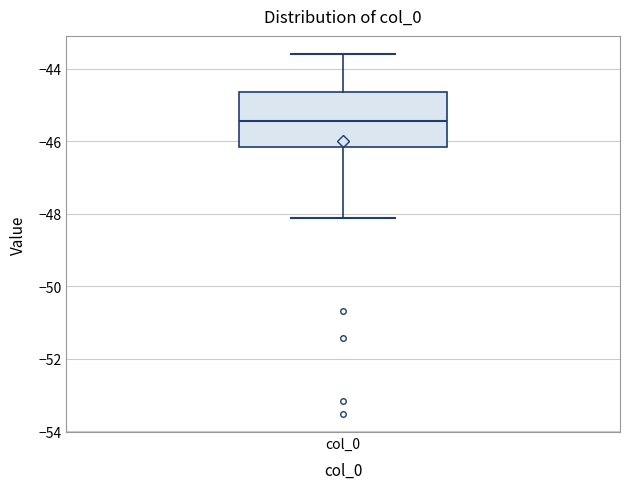

Read this box plot against the y-axis: the position of the median line, the range covered by the box, and the ends of both whiskers. The values are not printed on the chart, so give them approximately, as read against the axis.

median -45.4, box -46.2 to -44.6, whiskers -48.2 to -43.6